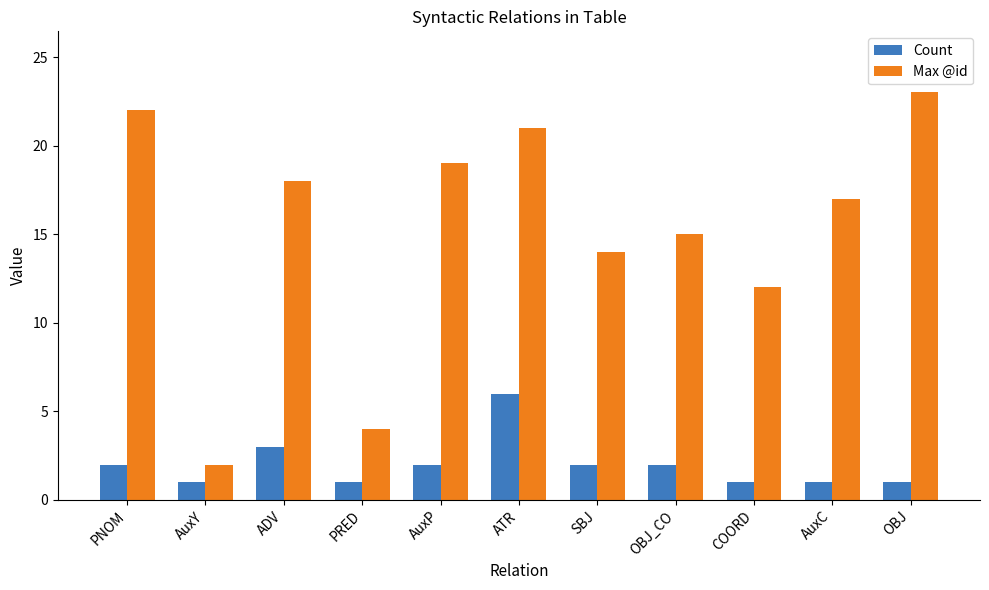

What is the smallest value displayed?

1